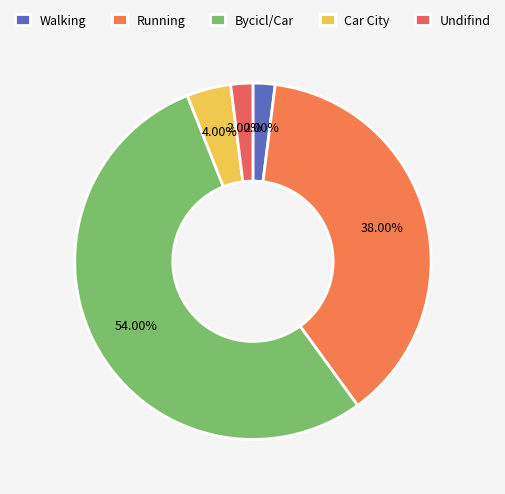

Count the number of slices in the pie.

5